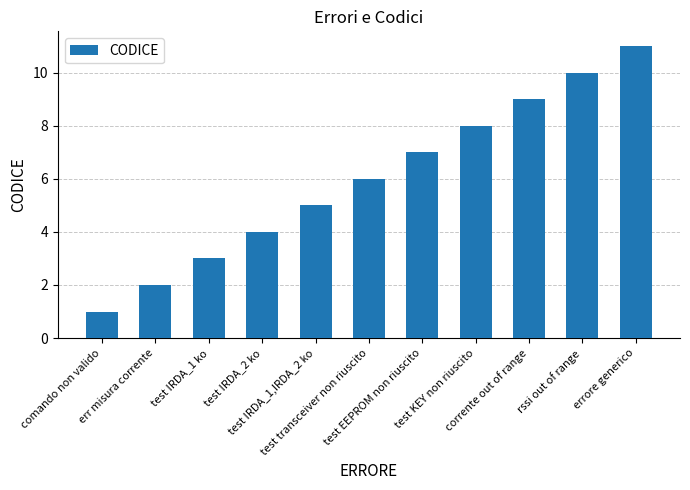

Are the bars horizontal?

No